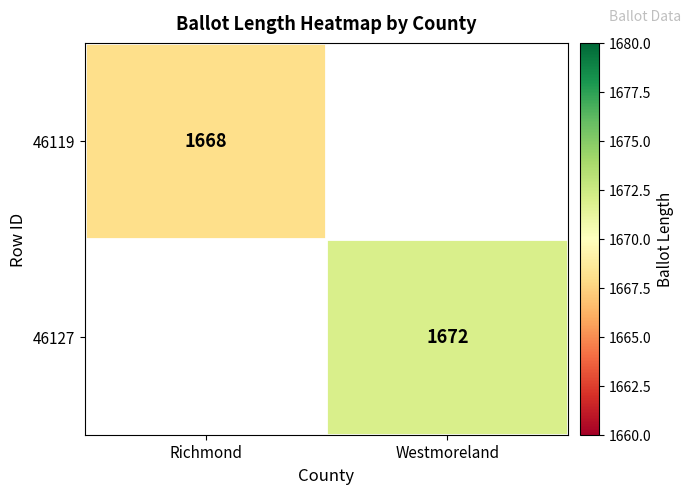

Is it true that 46119 equals 1668 at Richmond?

True